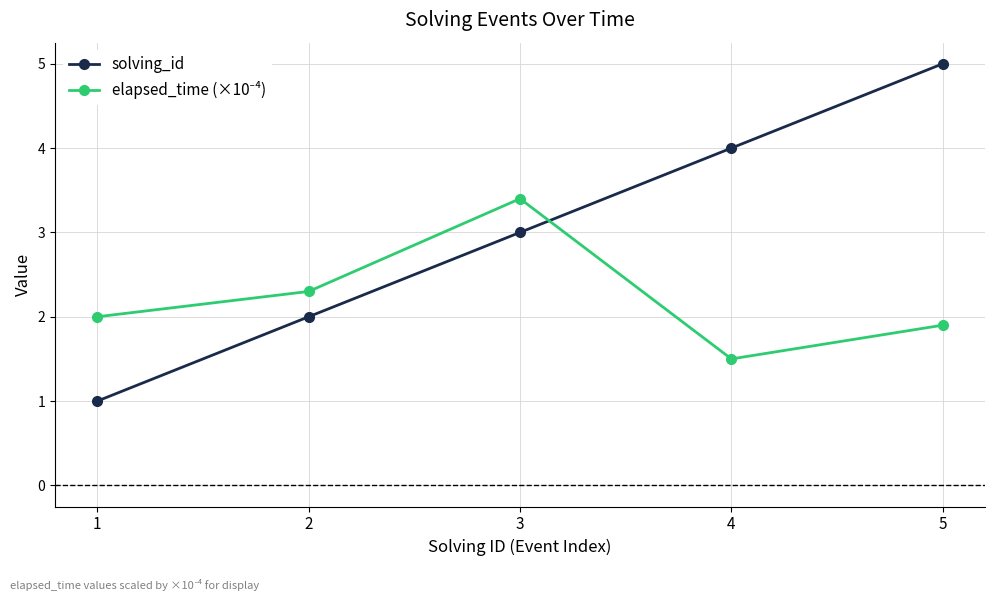

Count the solving_id values in the range 2 to 4.

3